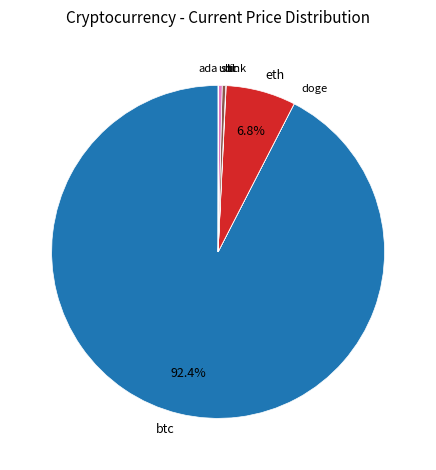

Does any single category account for the majority?

Yes